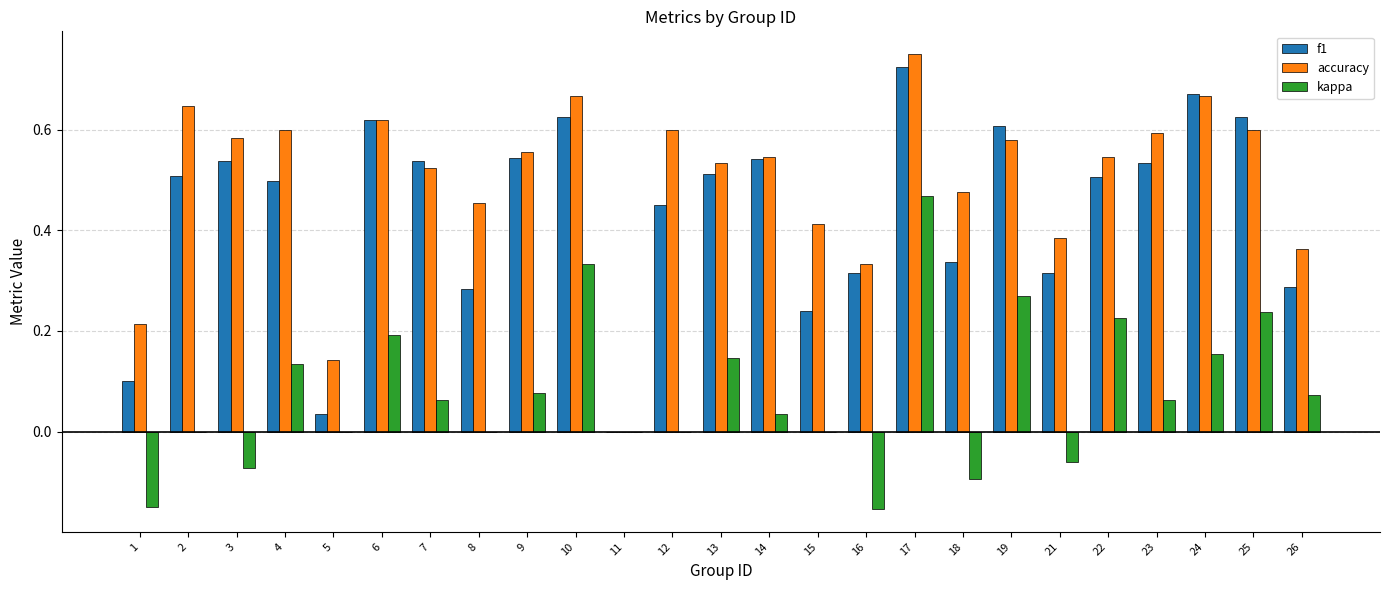

Which category has the highest value across all series?

17